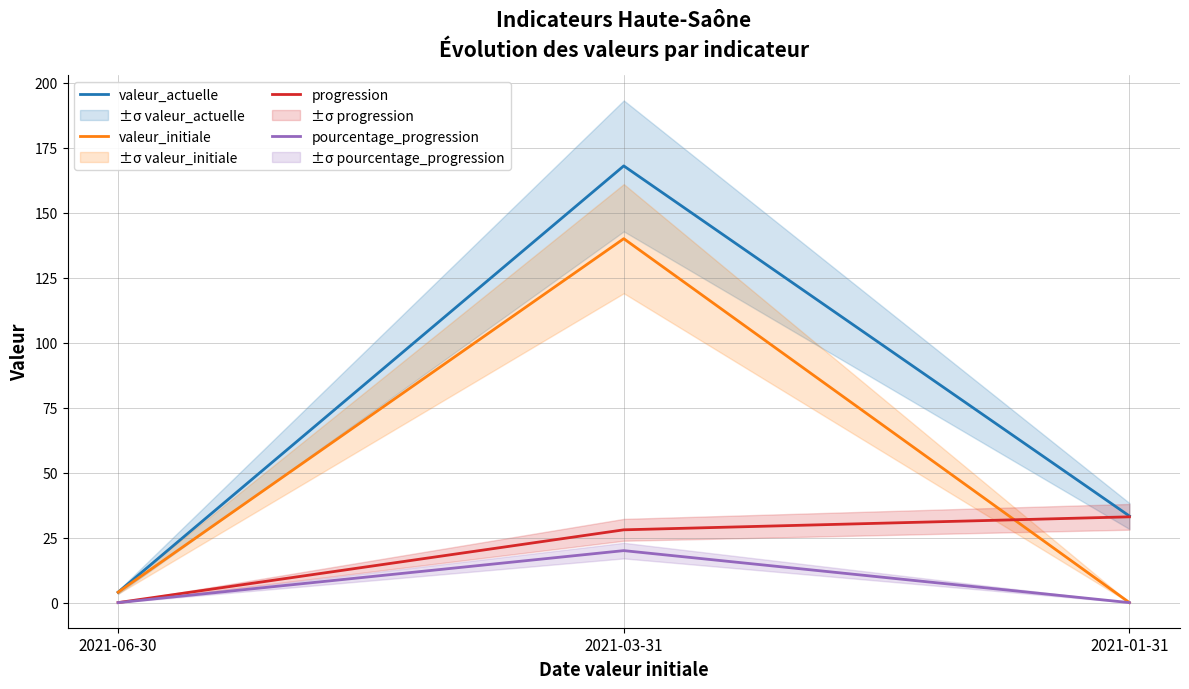

Which series has the largest total across all categories?

valeur_actuelle